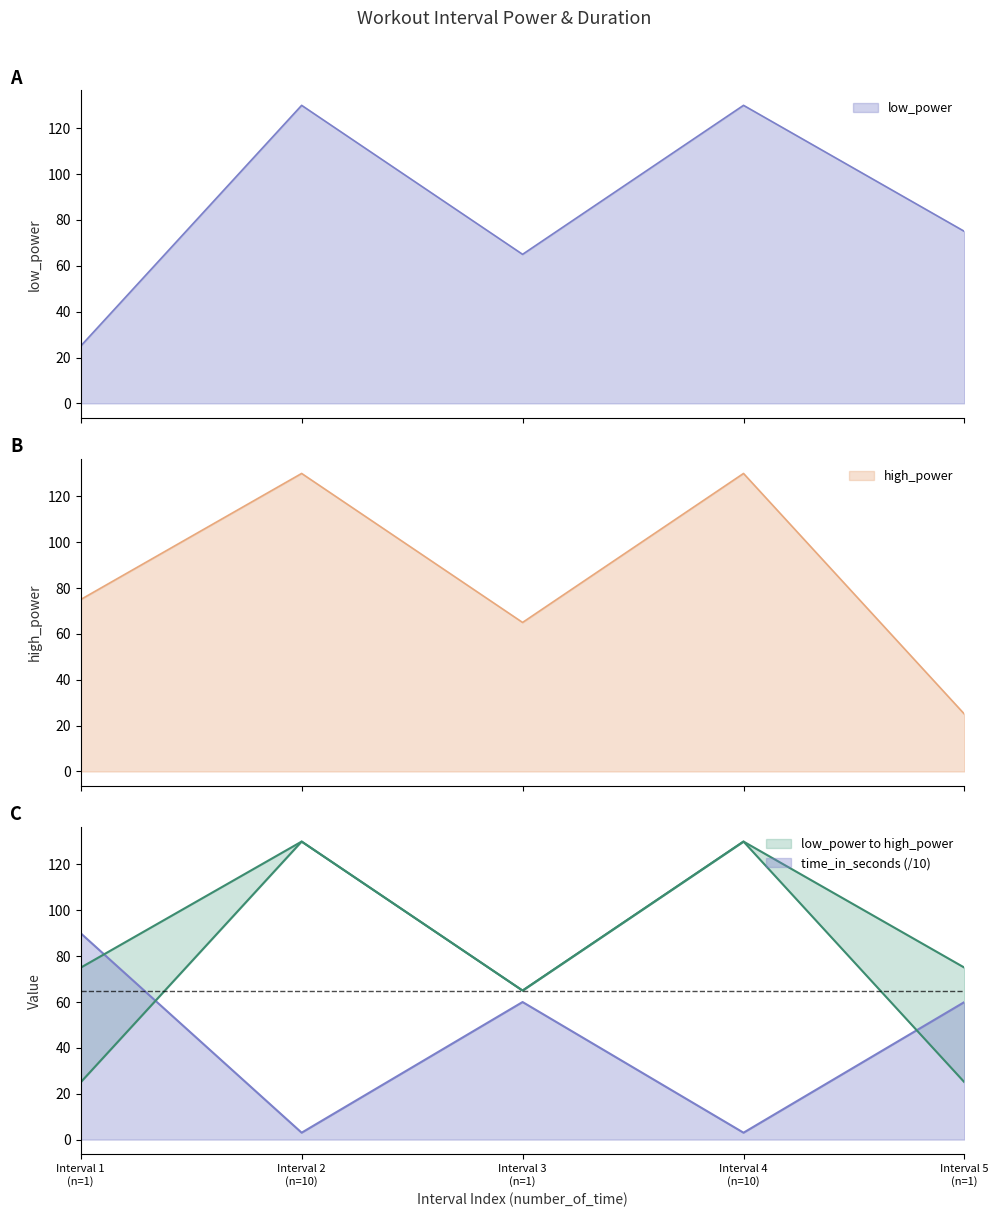

What is the minimum value for high_power?

25